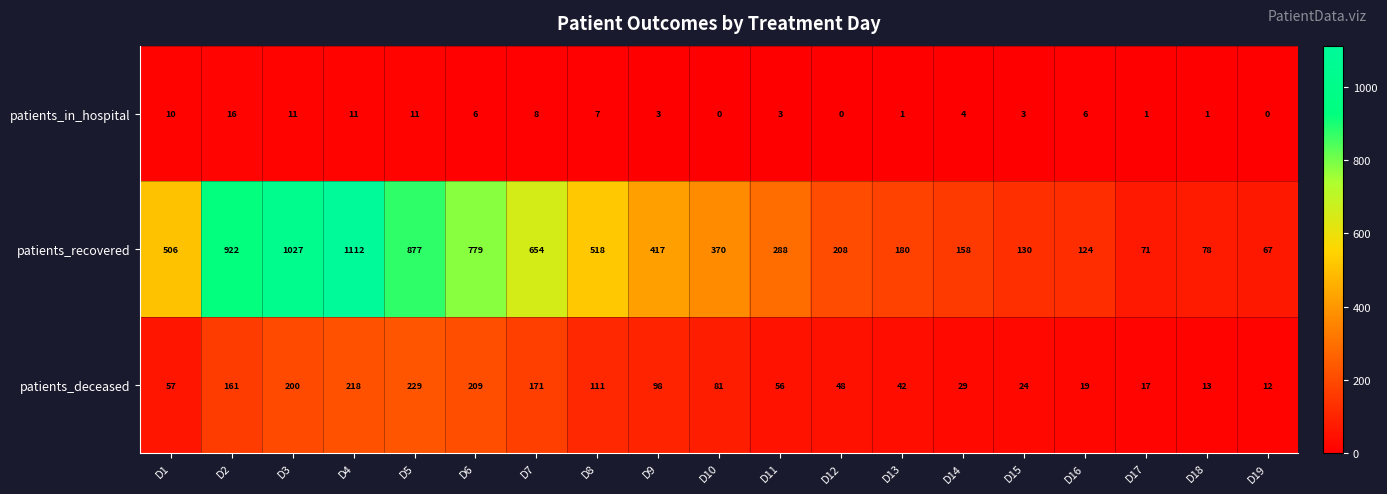

Which series changed the most between D1 and D18?

patients_recovered